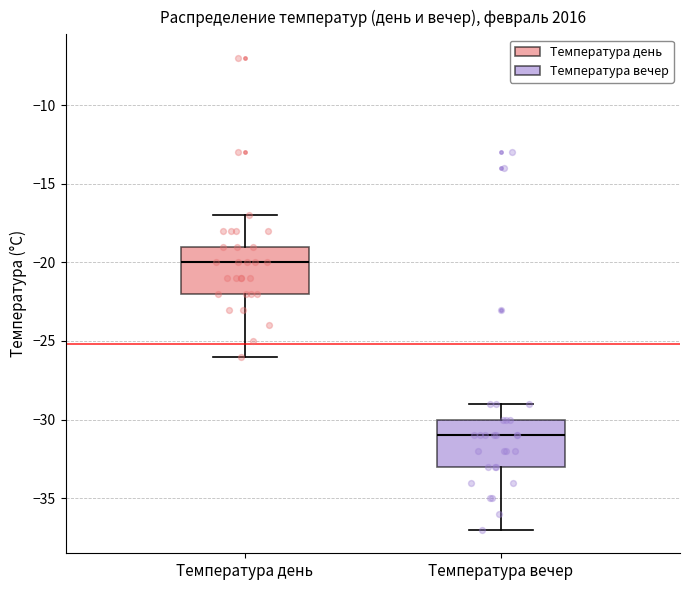

Which box has the highest median line?

Температура день